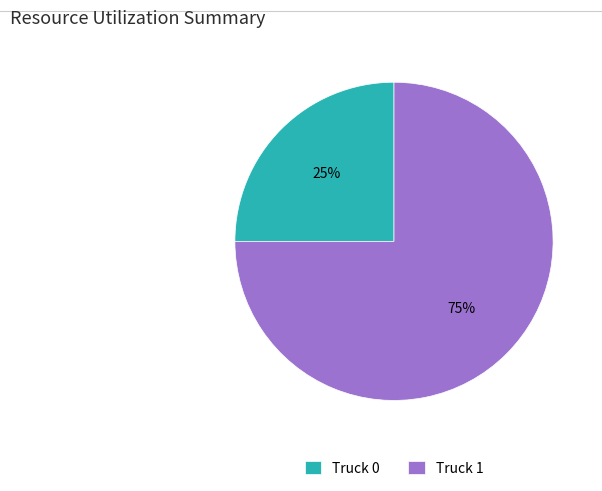

Which slice represents more than half of the pie?

Truck 1